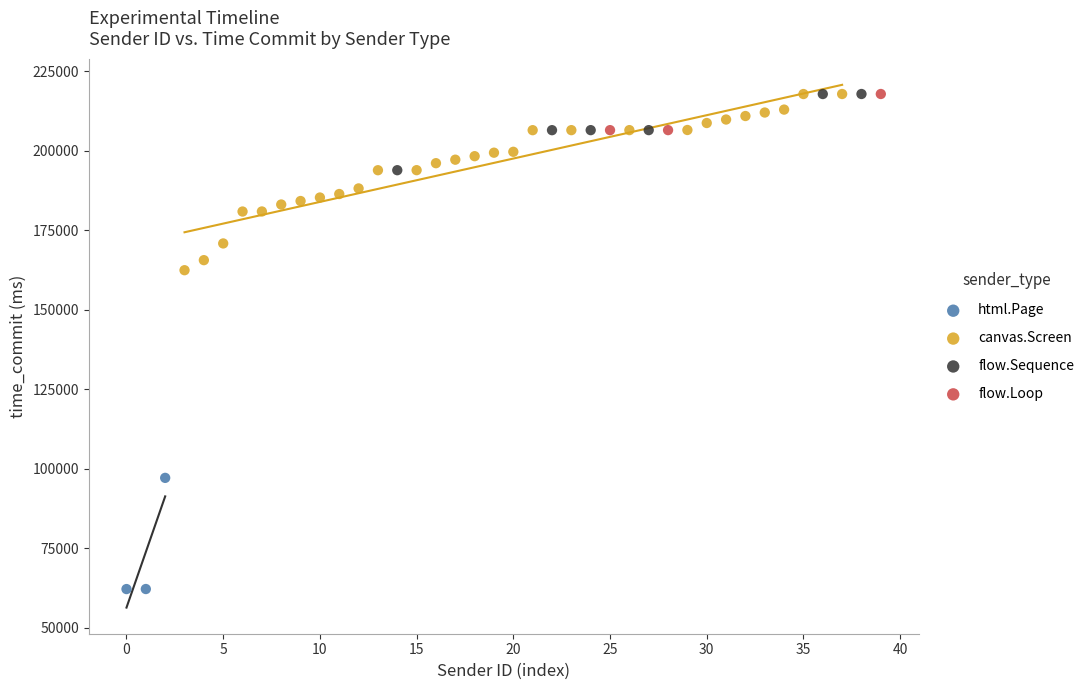

Which series reaches the minimum Y coordinate?

html.Page